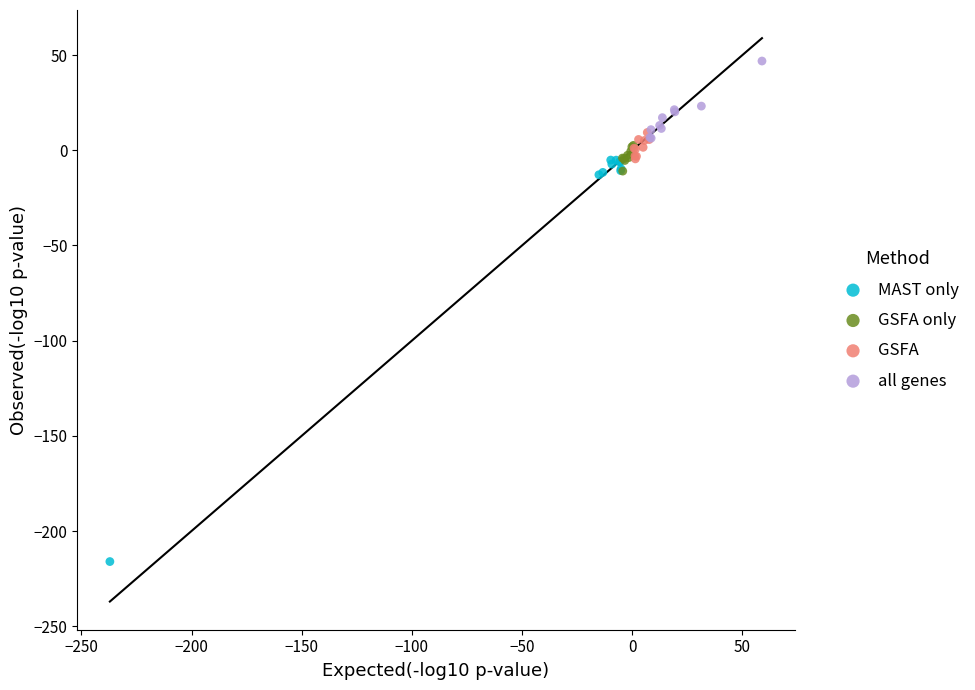

Which series has the largest Y range (max minus min)?

MAST only